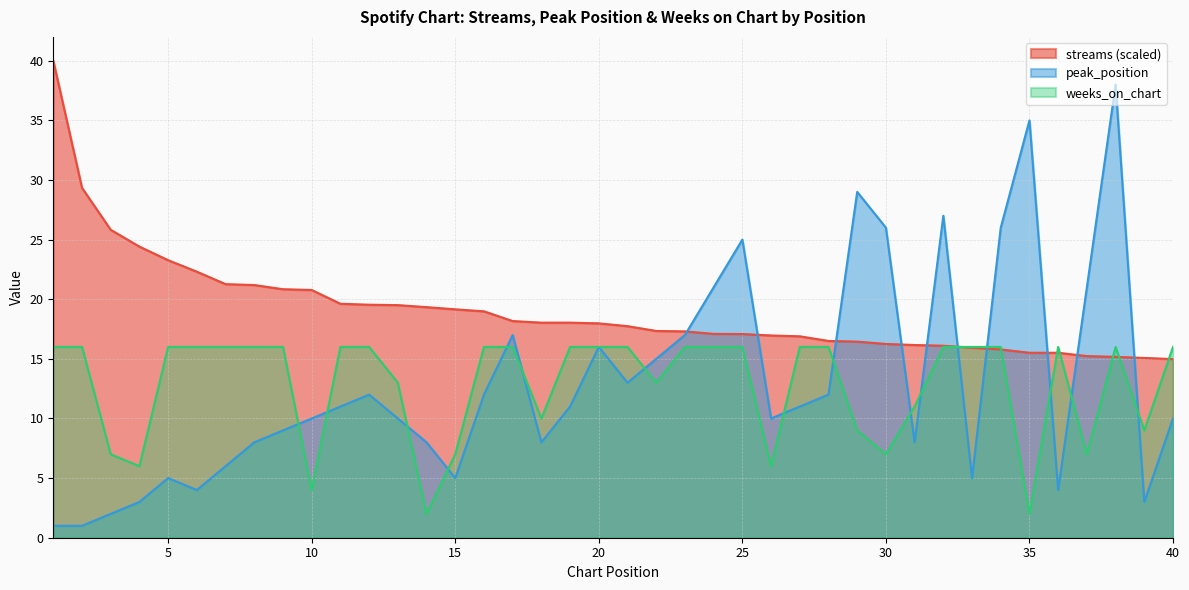

True or false: peak_position and weeks_on_chart intersect in this chart.

True